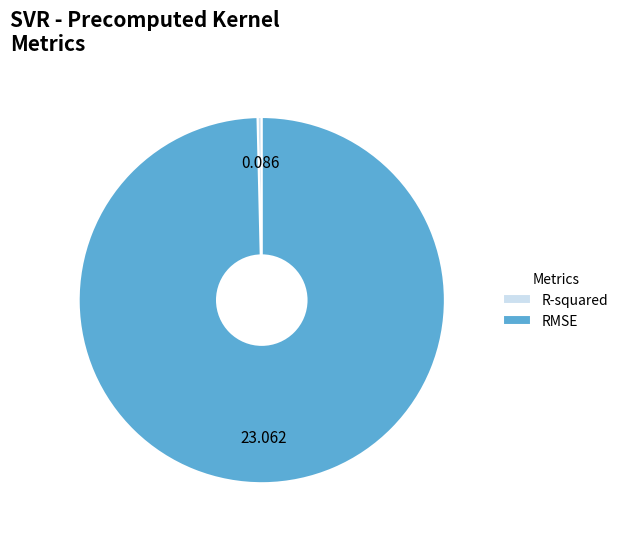

Is it true that R-squared is 0% of the pie?

True